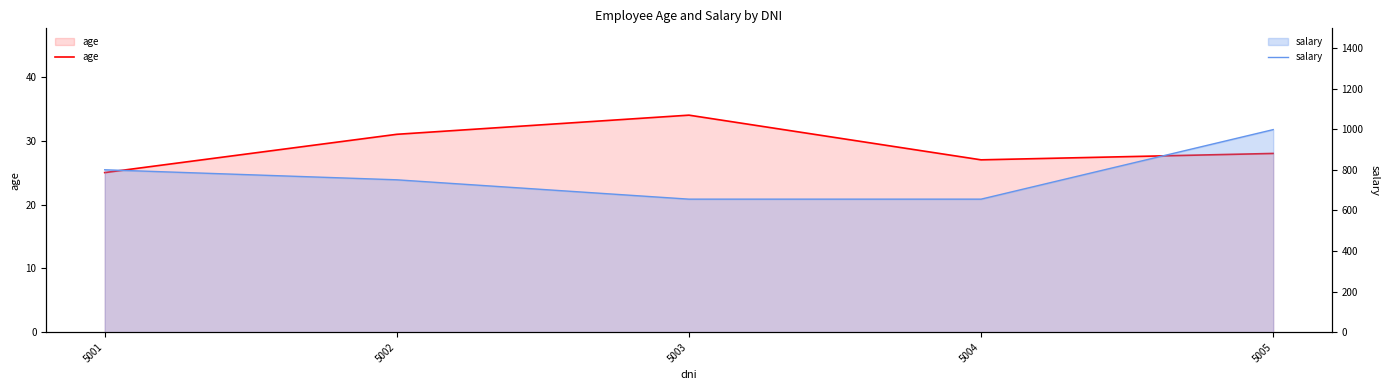

At which category does age reach its first local peak?

5003